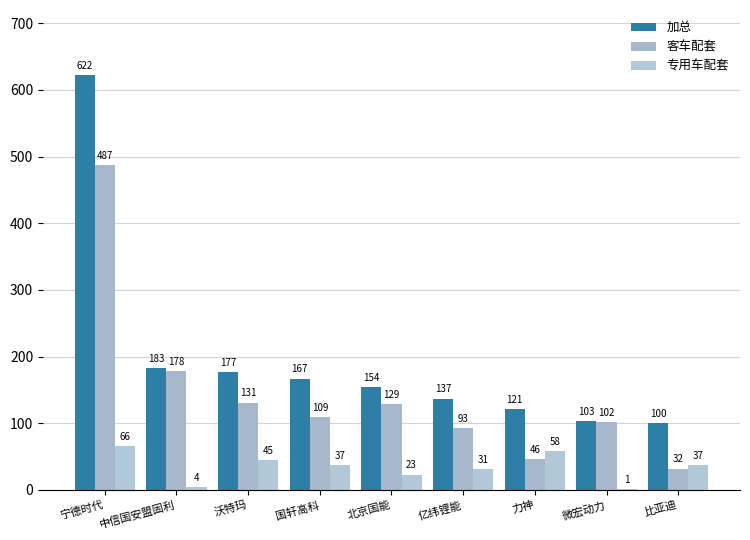

What are all the series names shown in the legend?

加总, 客车配套, 专用车配套